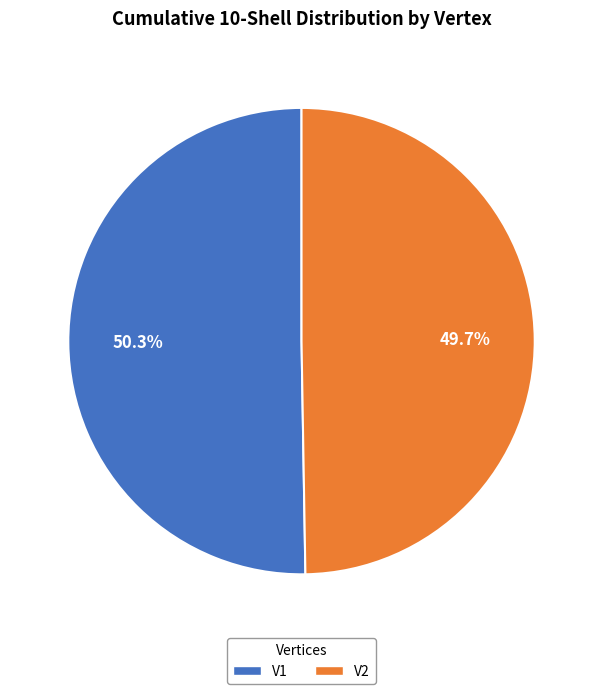

Which category accounts for the majority?

V1